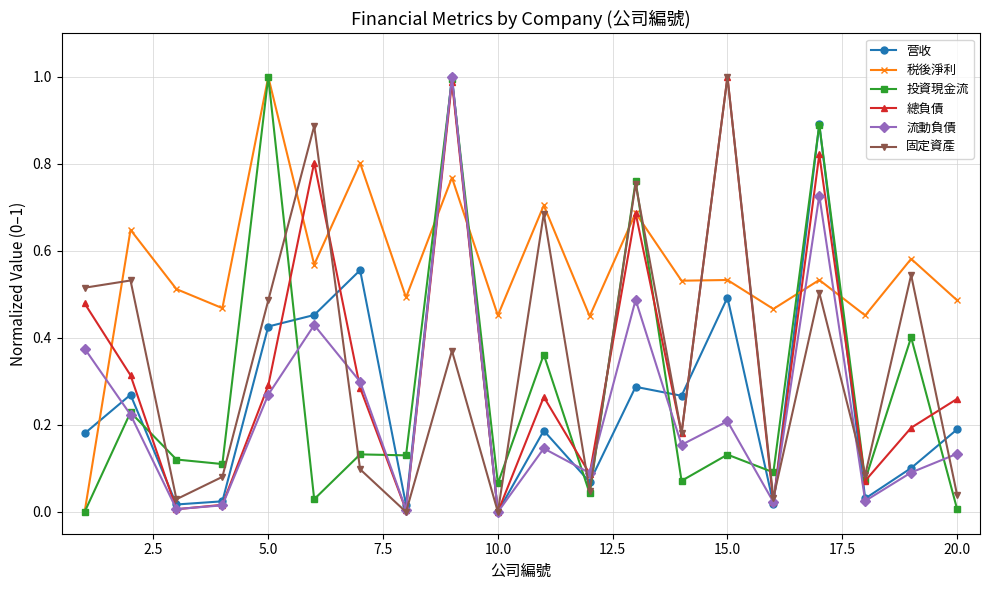

True or false: 流動負債 has more than 0 interior local peaks.

True